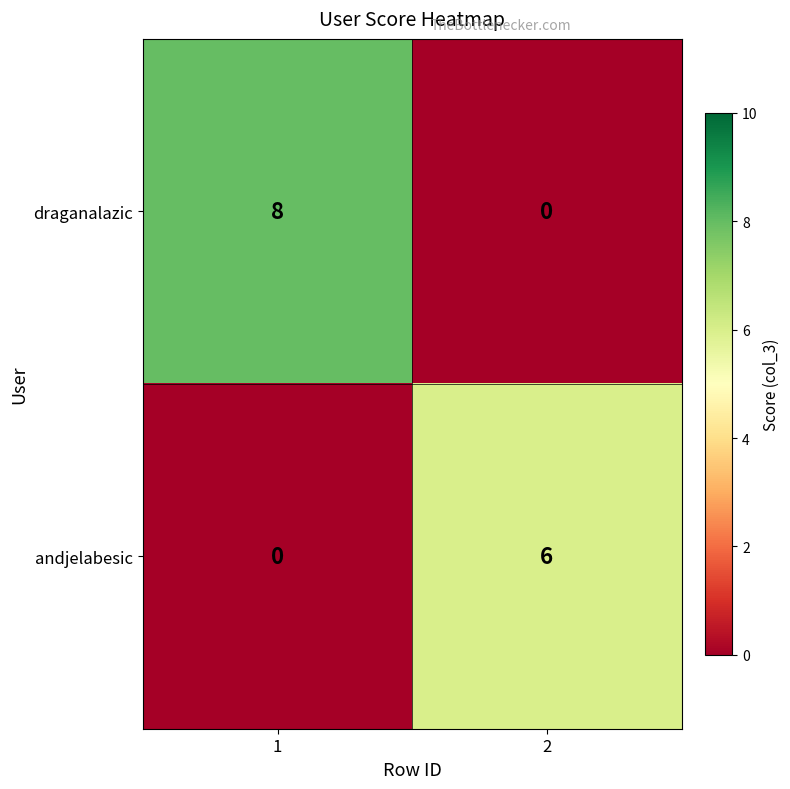

Reading left to right, transcribe all the data shown in this chart.

draganalazic: 1=8	2=0
andjelabesic: 1=0	2=6